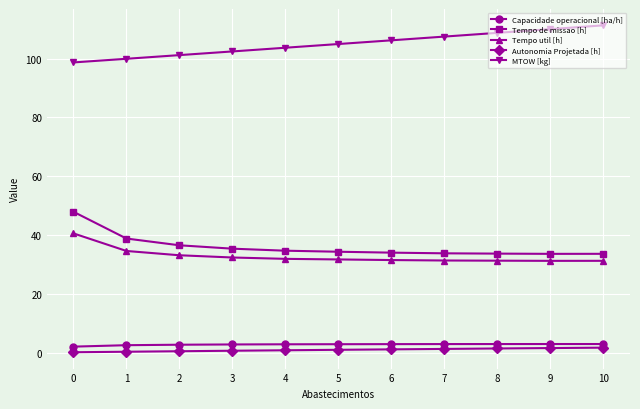

What is the lowest value of the MTOW [kg] series?

98.7